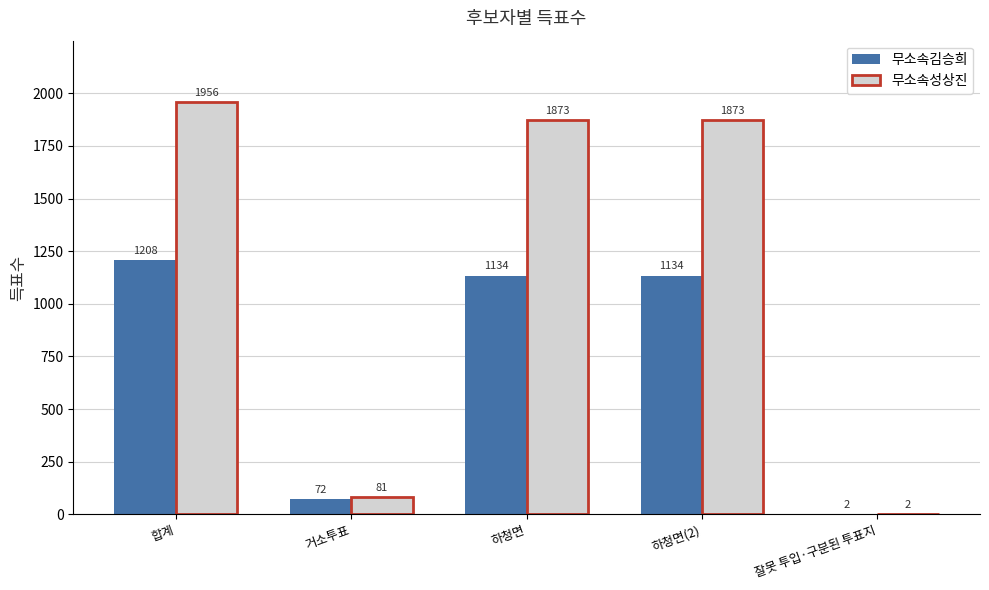

What is the highest value of the 무소속성상진 series?

1956